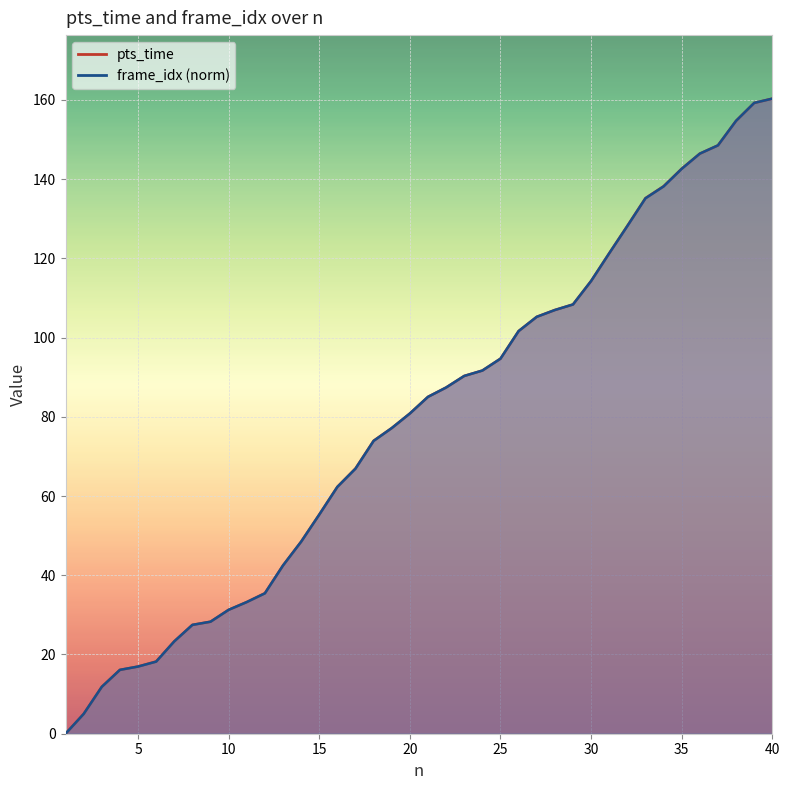

Count the number of data series in this chart.

2